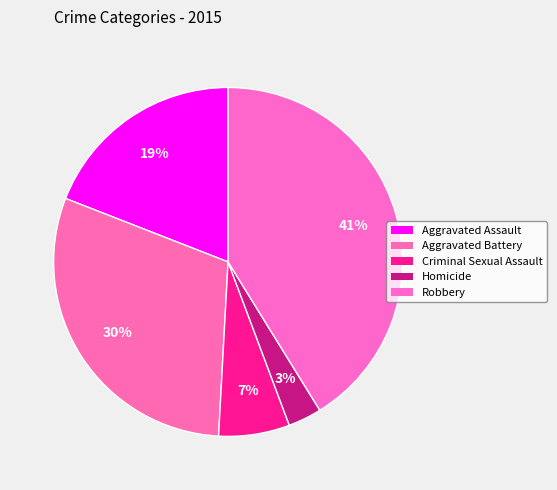

Is Robbery the majority of the pie?

No